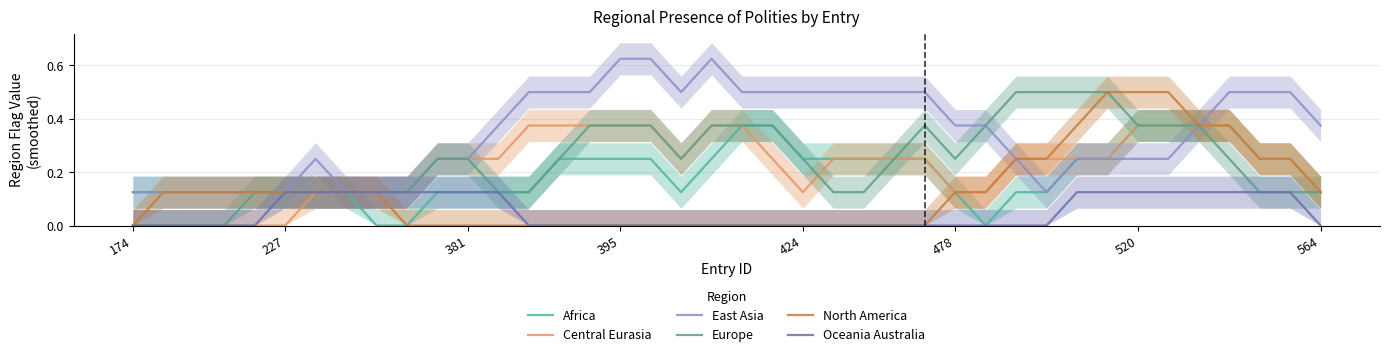

Is the value of Oceania Australia at 395 greater than the value of East Asia at 174?

No